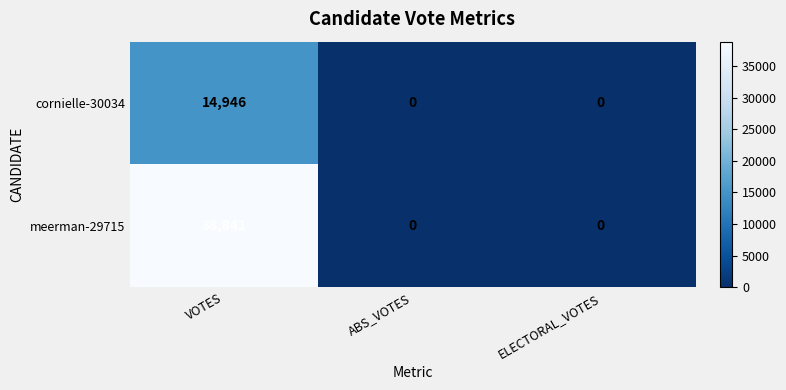

List the series in order of their peak value, lowest first.

cornielle-30034, meerman-29715